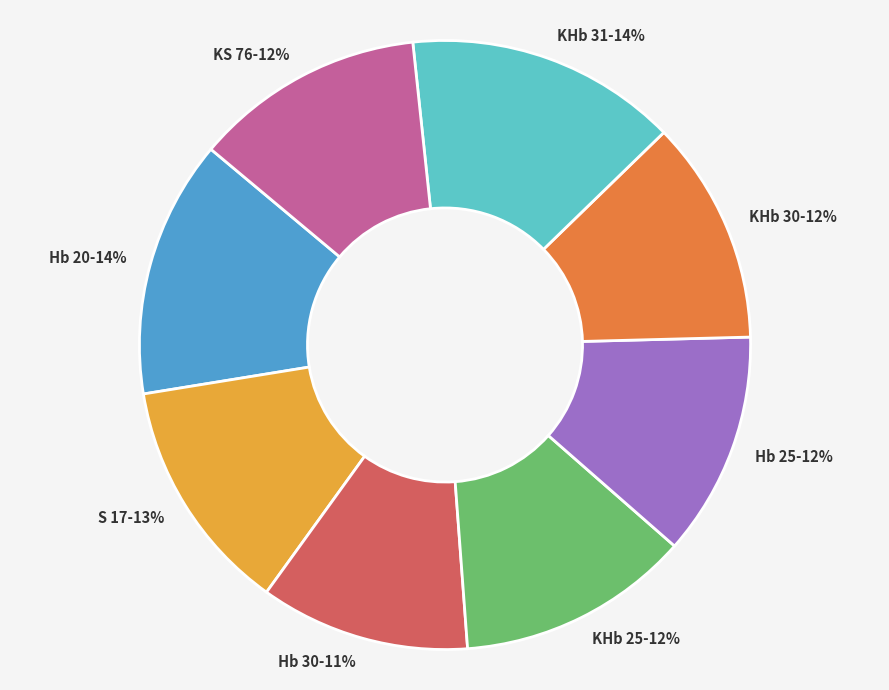

What is the ratio of the value at Hb 20 to the value at Hb 25?

1.2